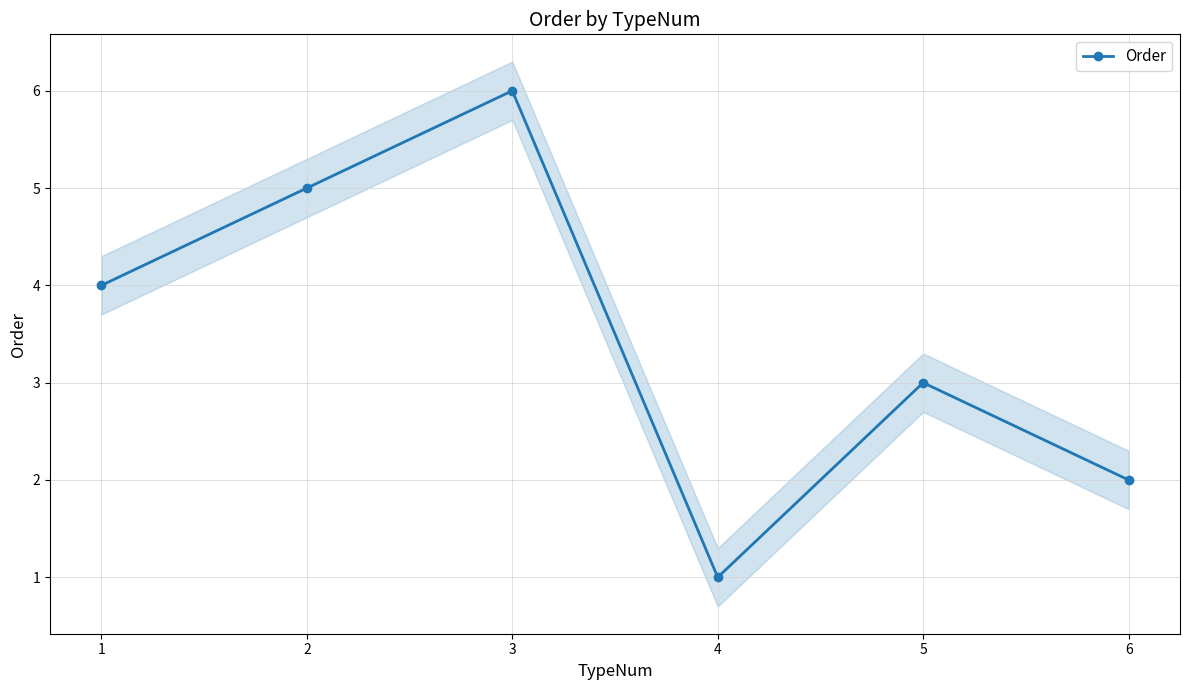

True or false: the data has more than 0 interior local peaks.

True